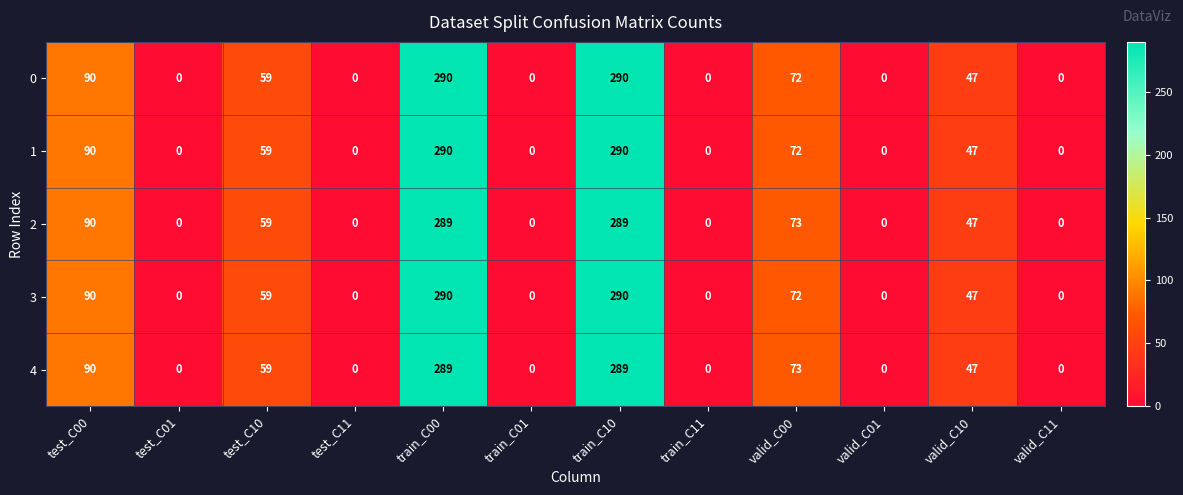

What is the difference between the maximum and minimum values in the 0 series?

290